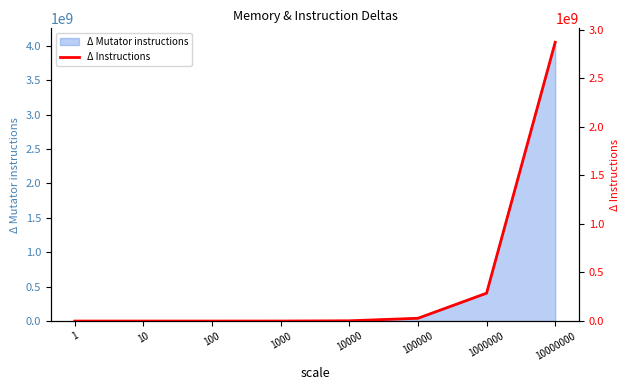

Which label corresponds to the smallest value in the chart?

1